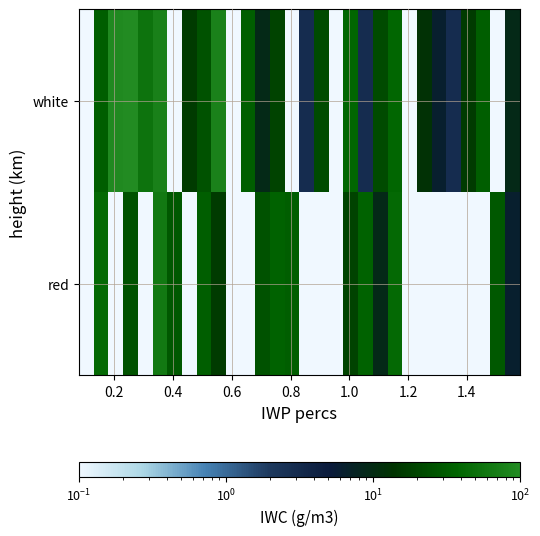

Which series has the largest range (max minus min)?

white